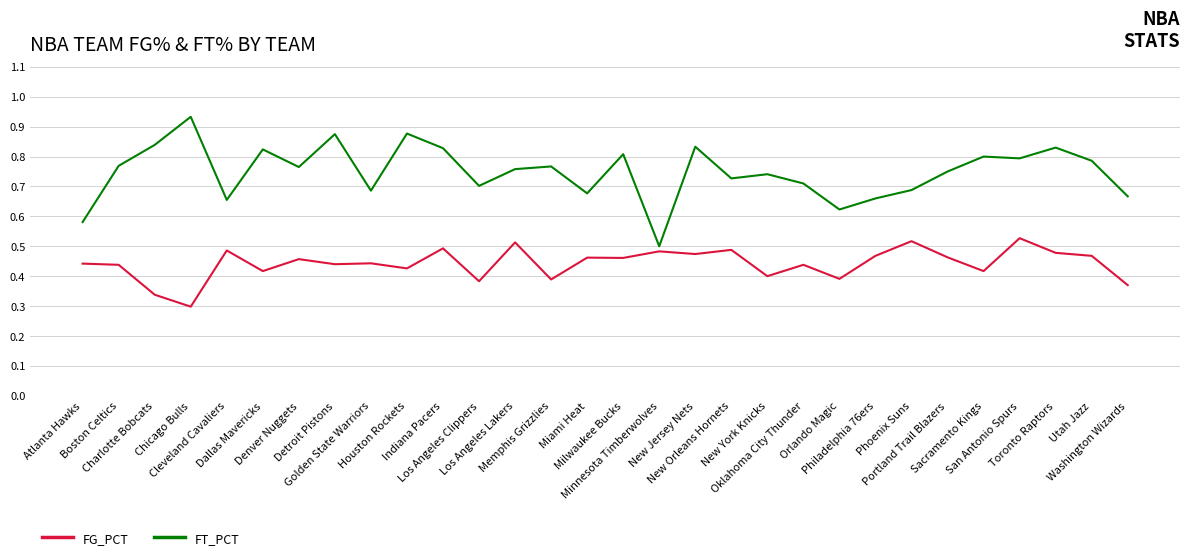

Which series has the widest spread of values?

FT_PCT